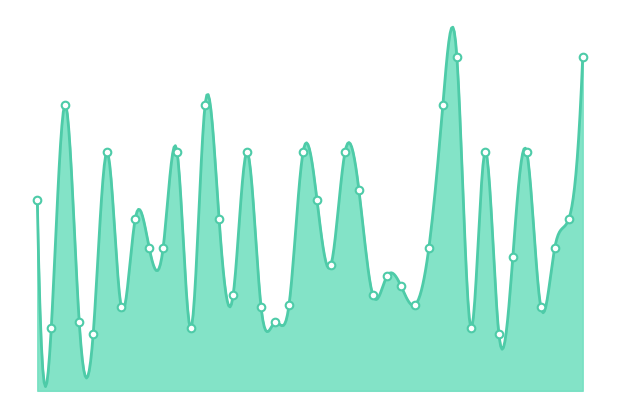

What is the change in value from 2020-03-06 to 2020-03-19?

-1000